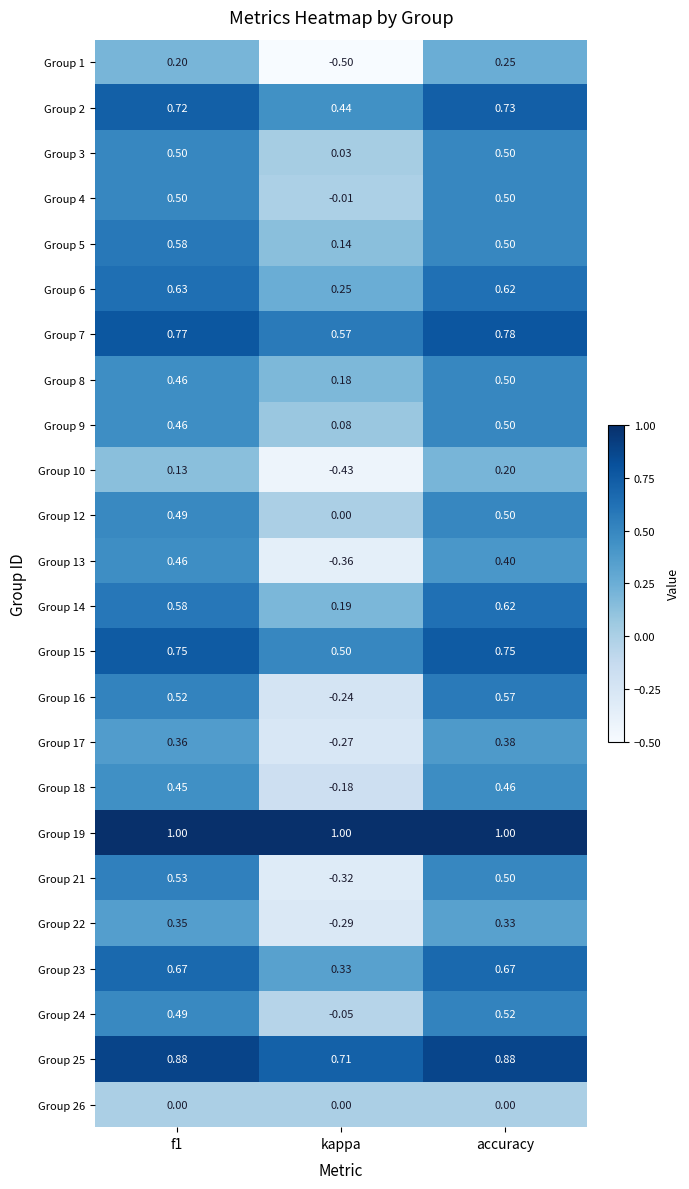

Which category has the lowest value in the Group 10 series?

kappa